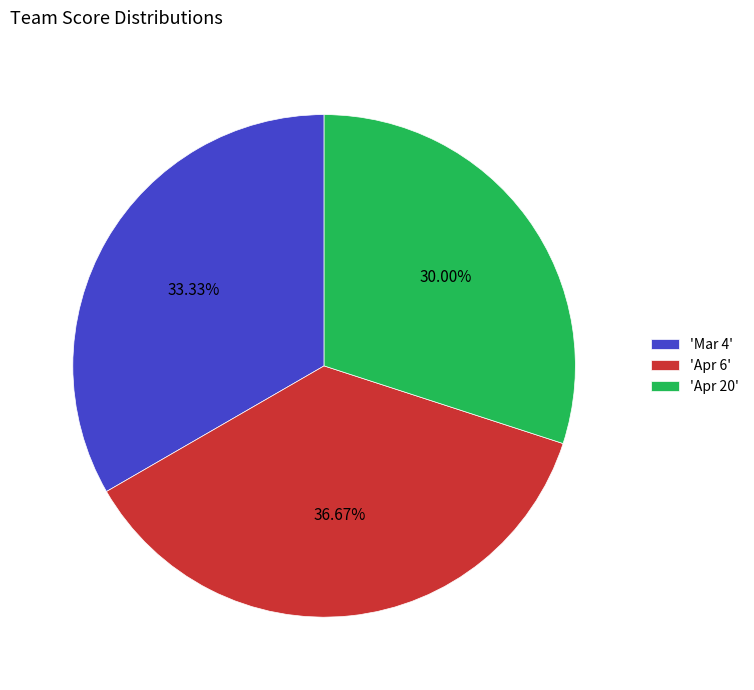

Approximately how many times larger is the value at 'Apr 6' compared to 'Mar 4'?

1.1